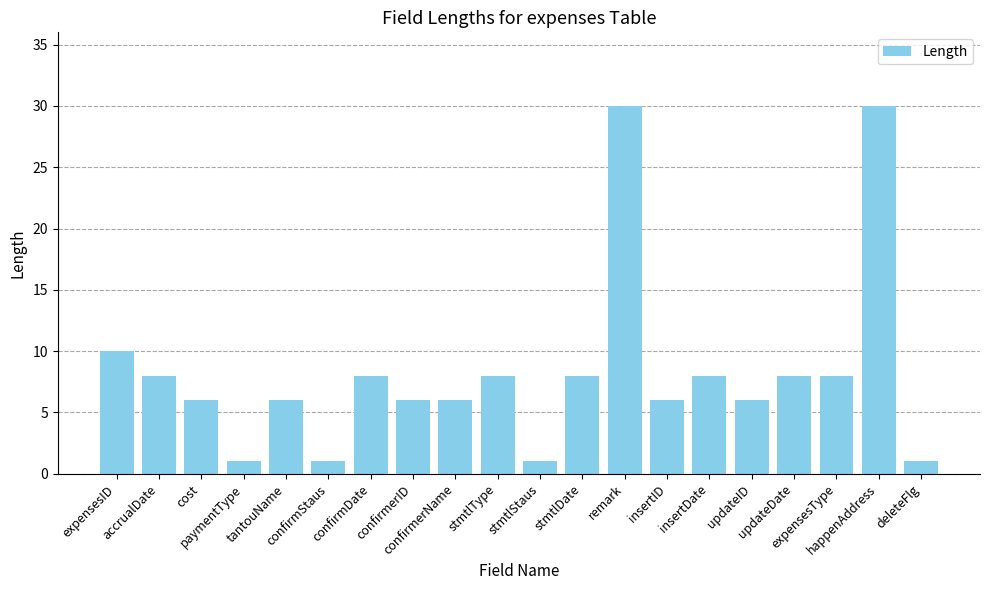

Reading left to right, list all the values displayed in this chart.

expensesID=10	accrualDate=8	cost=6	paymentType=1	tantouName=6	confirmStaus=1	confirmDate=8	confirmerID=6	confirmerName=6	stmtlType=8	stmtlStaus=1	stmtlDate=8	remark=30	insertID=6	insertDate=8	updateID=6	updateDate=8	expensesType=8	happenAddress=30	deleteFlg=1